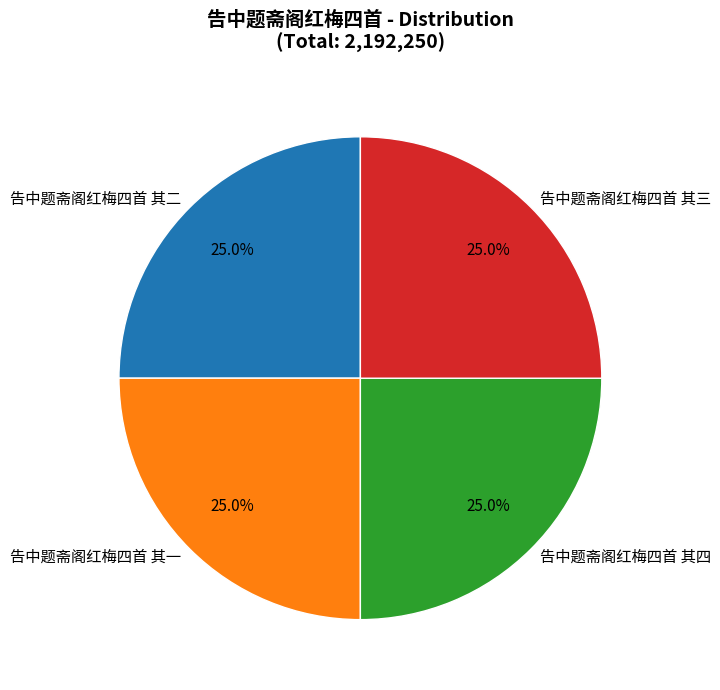

Combined, what portion of the pie is 告中题斋阁红梅四首 其一 and 告中题斋阁红梅四首 其四?

50.0%